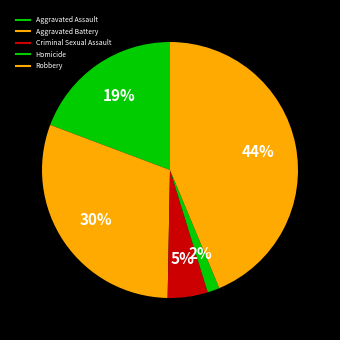

How many slices are in this pie chart?

5